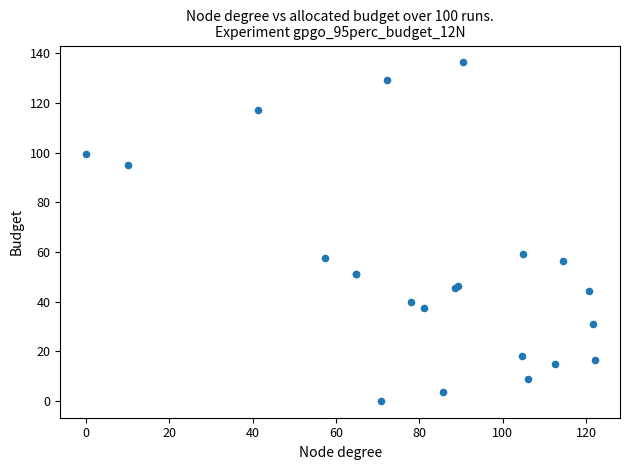

What Y value in the scatter plot is closest to 68?

59.3